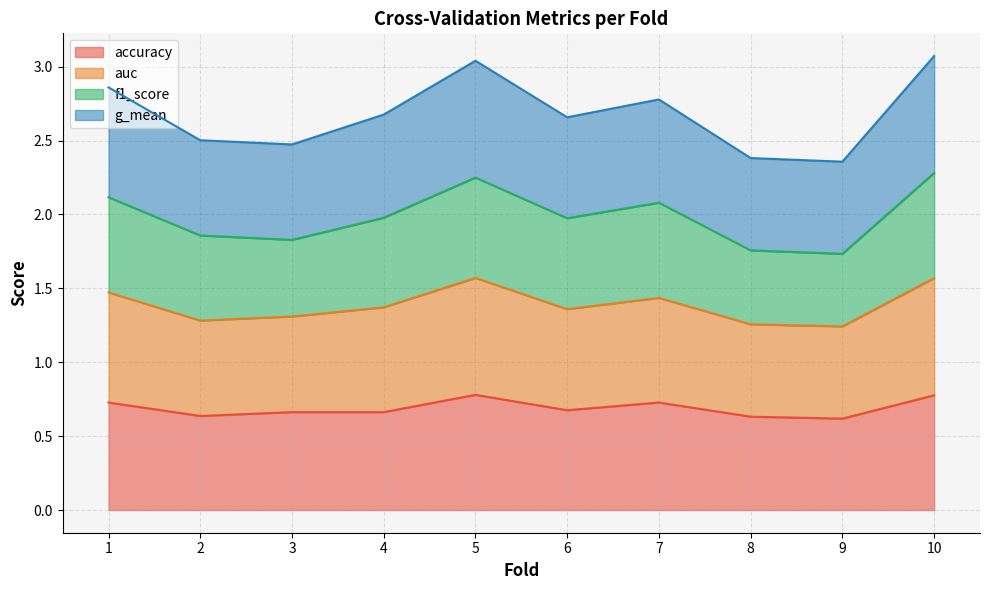

The auc series shows 4.3 at 2. True or false?

False